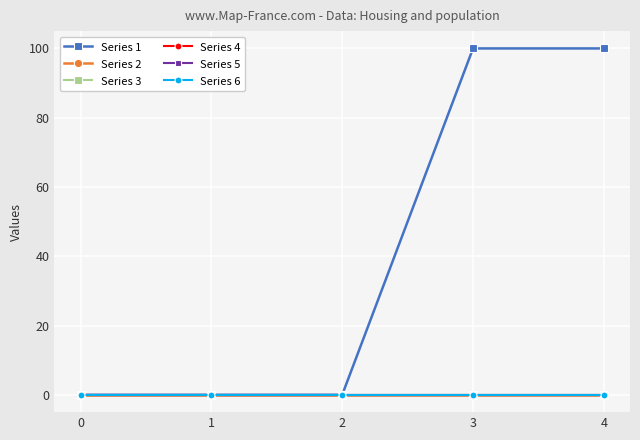

True or false: Series 5 and Series 2 cross at least once.

False